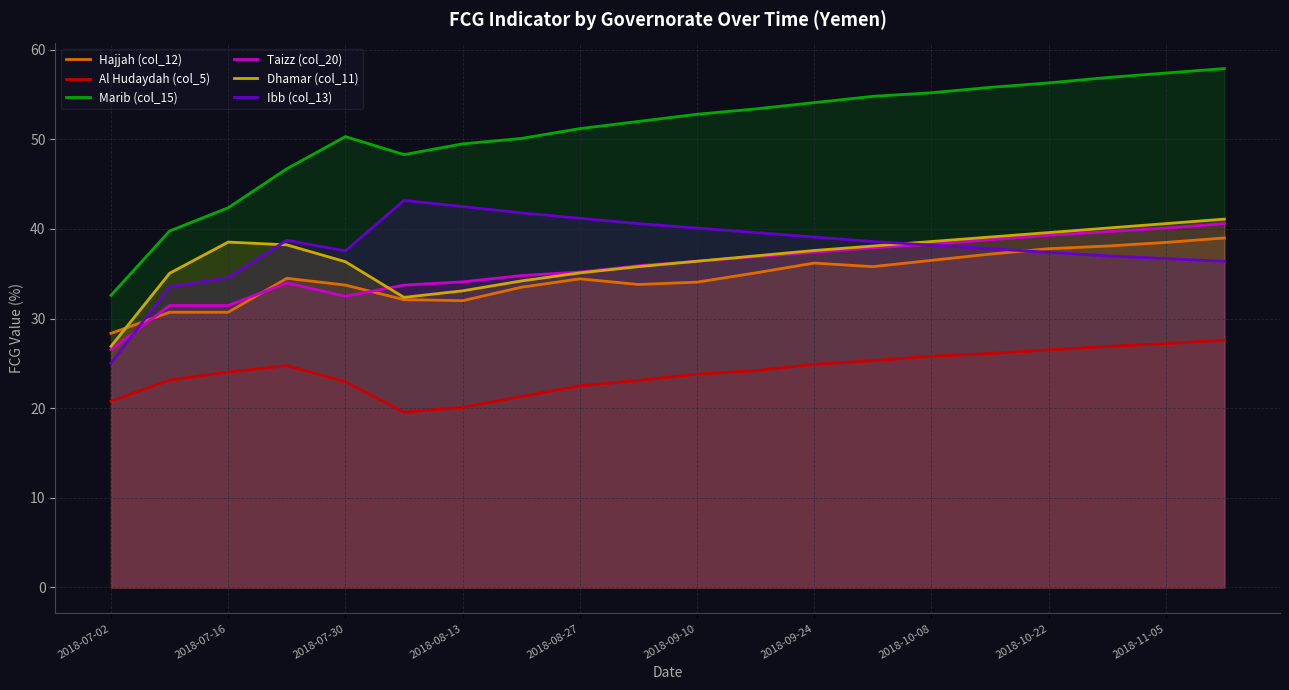

What is the total value across all series at 2018-10-22?

236.9